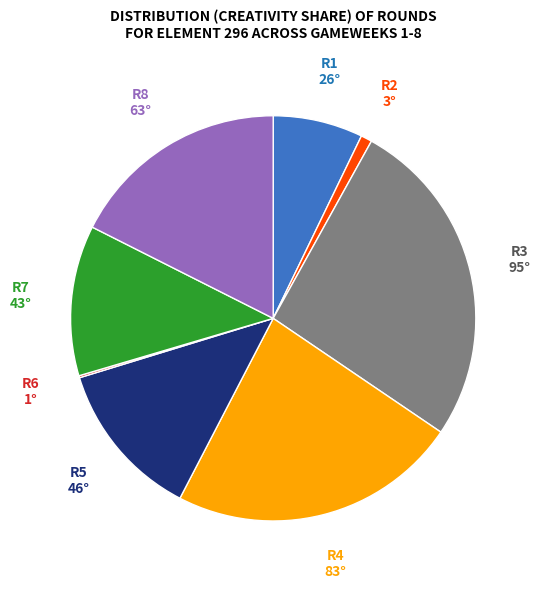

Does any single category account for the majority?

No